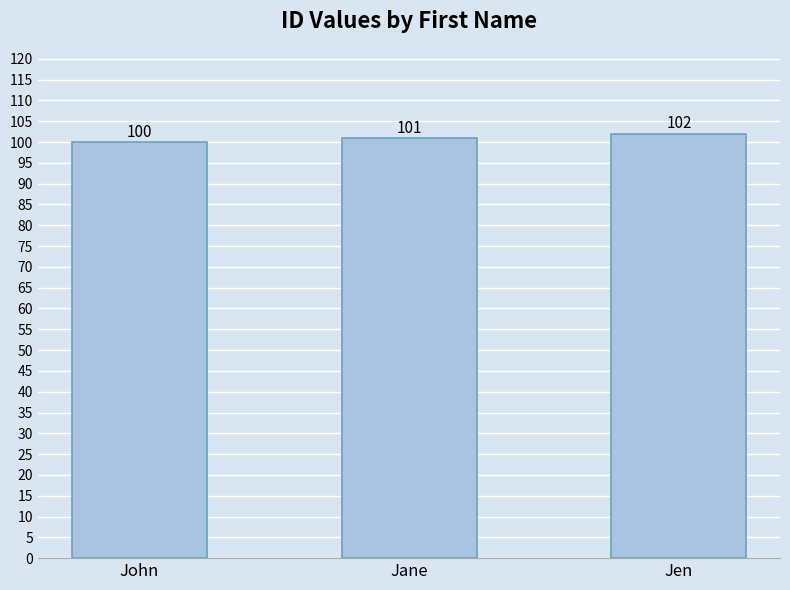

The value at Jane is 101. True or false?

True